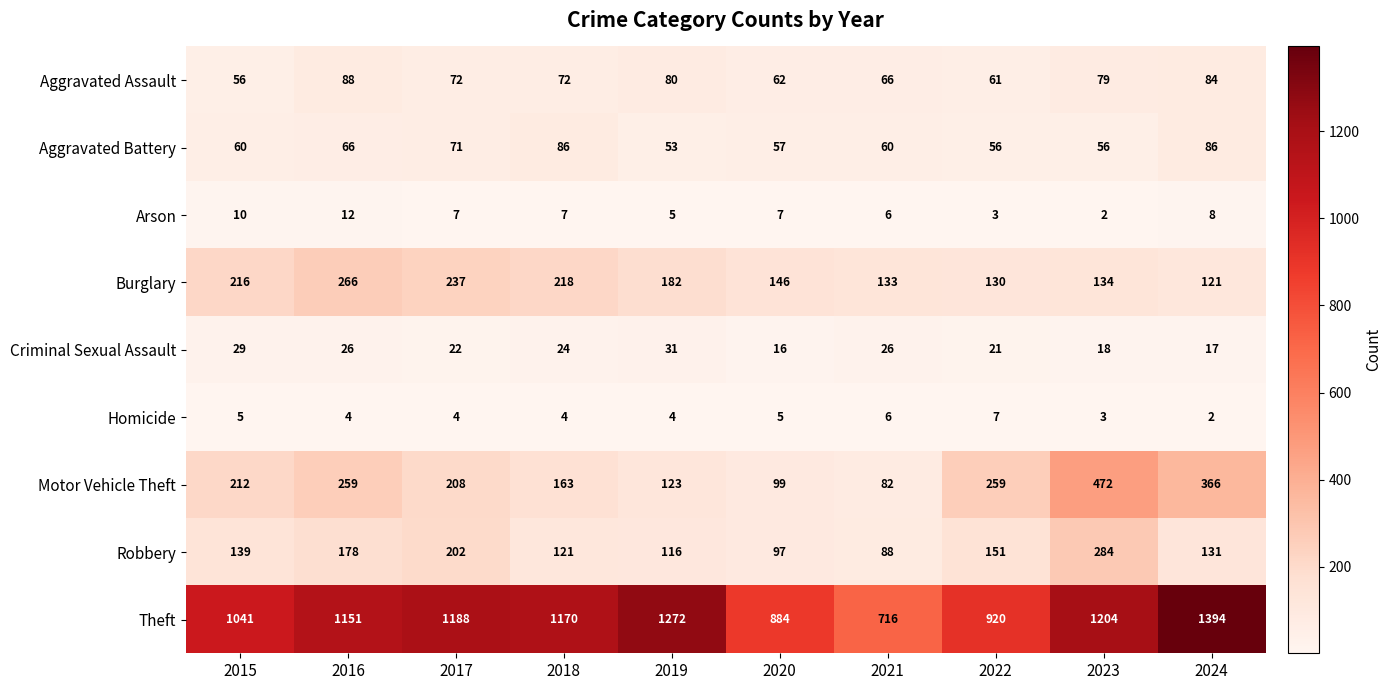

At how many categories does at least one series exceed 11?

10